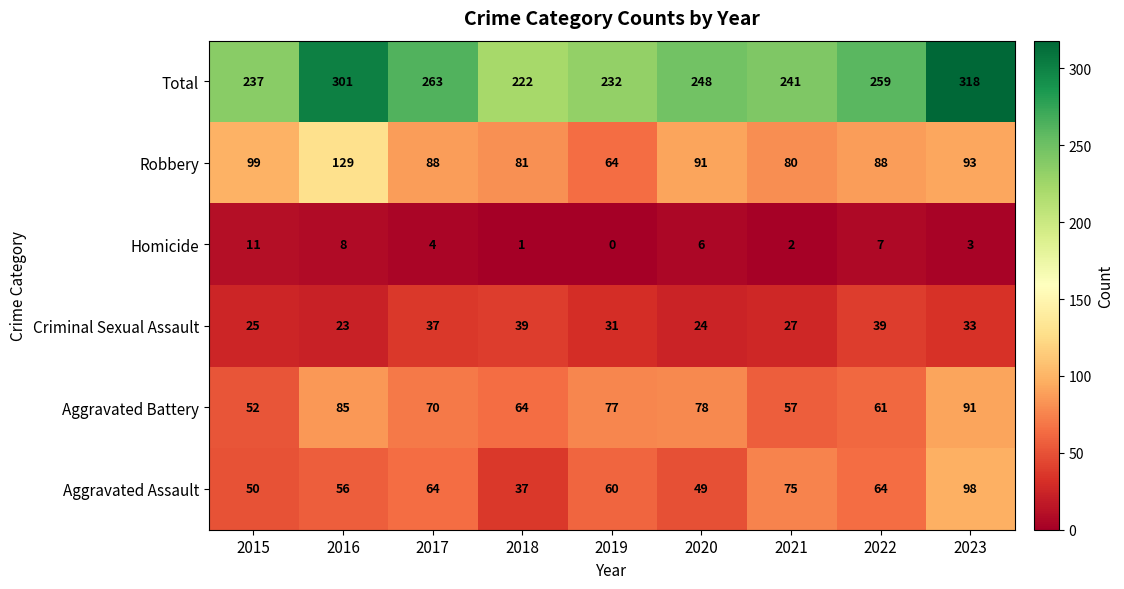

Which series has the largest total across all categories?

Total